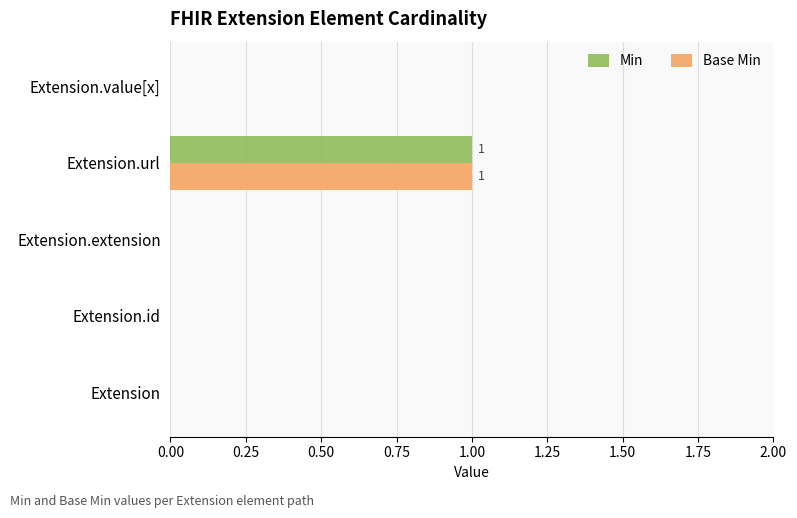

At which category is the sum across all series the highest?

Extension.url